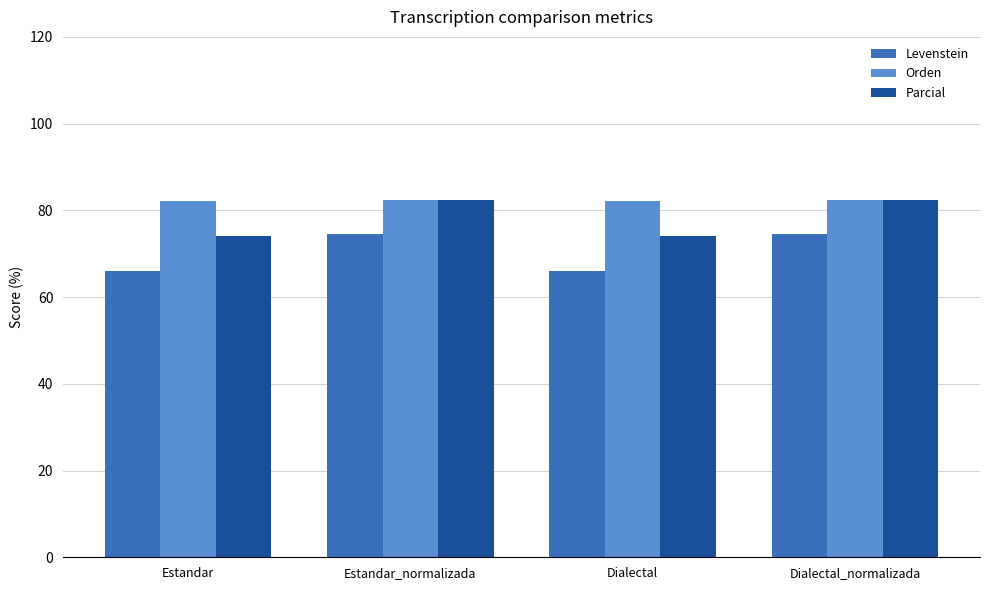

Is the value of Orden at Dialectal greater than the value of Parcial at Estandar?

Yes